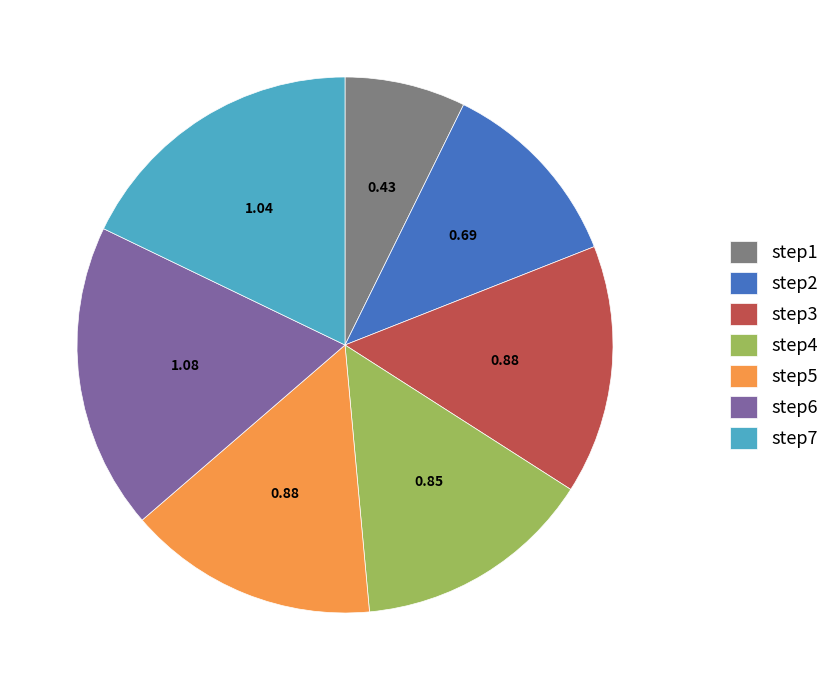

Is there a majority slice in this chart?

No